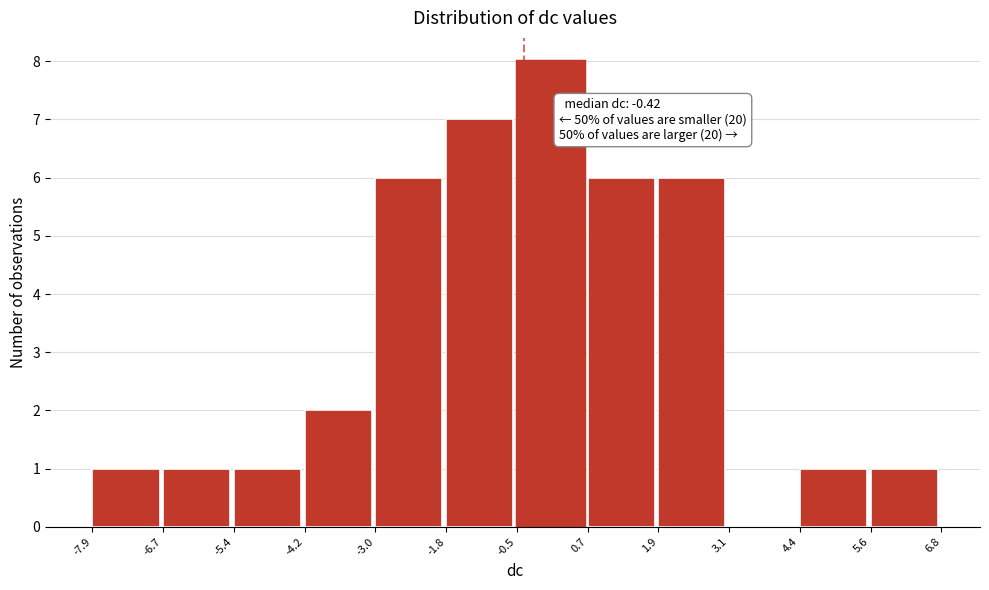

Which range on the x-axis has the tallest bar?

-0.5 to 0.7